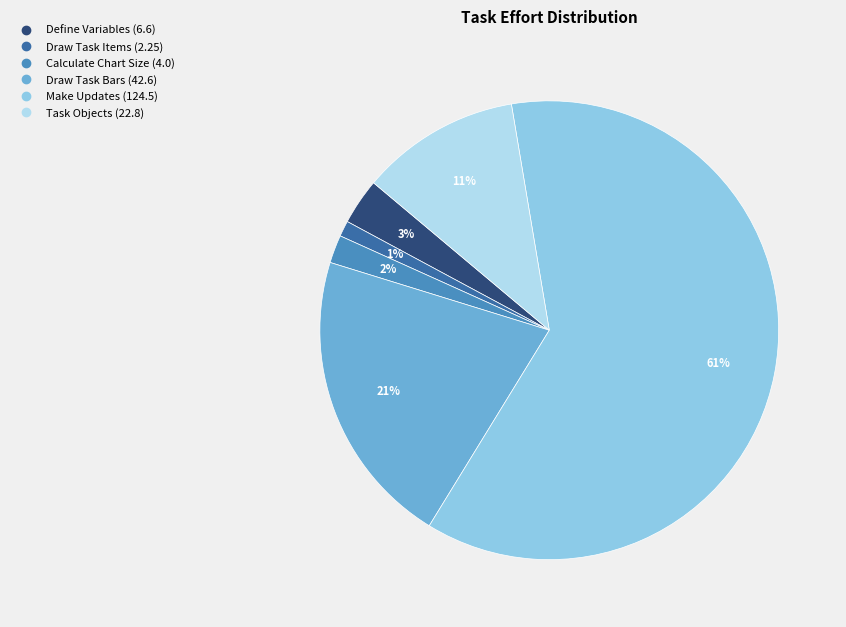

How many segments does this pie chart have?

6